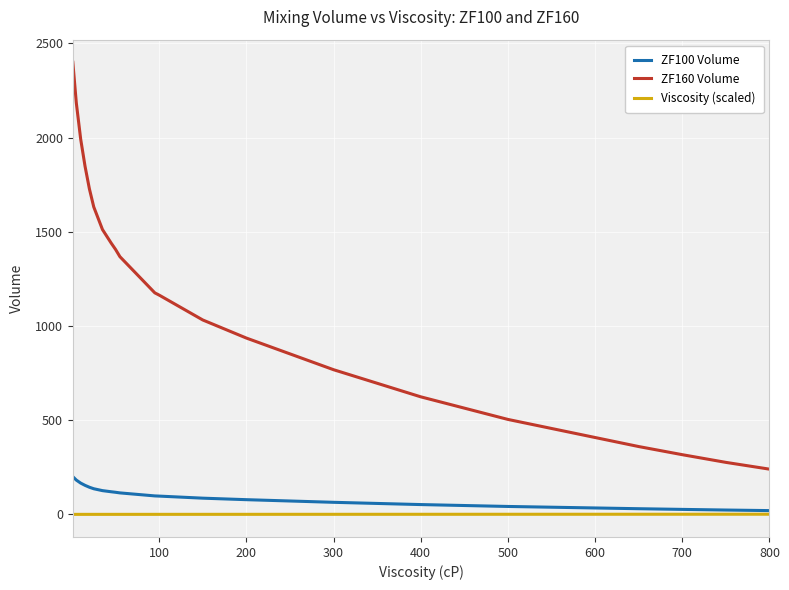

True or false: ZF100 Volume and ZF160 Volume intersect in this chart.

False